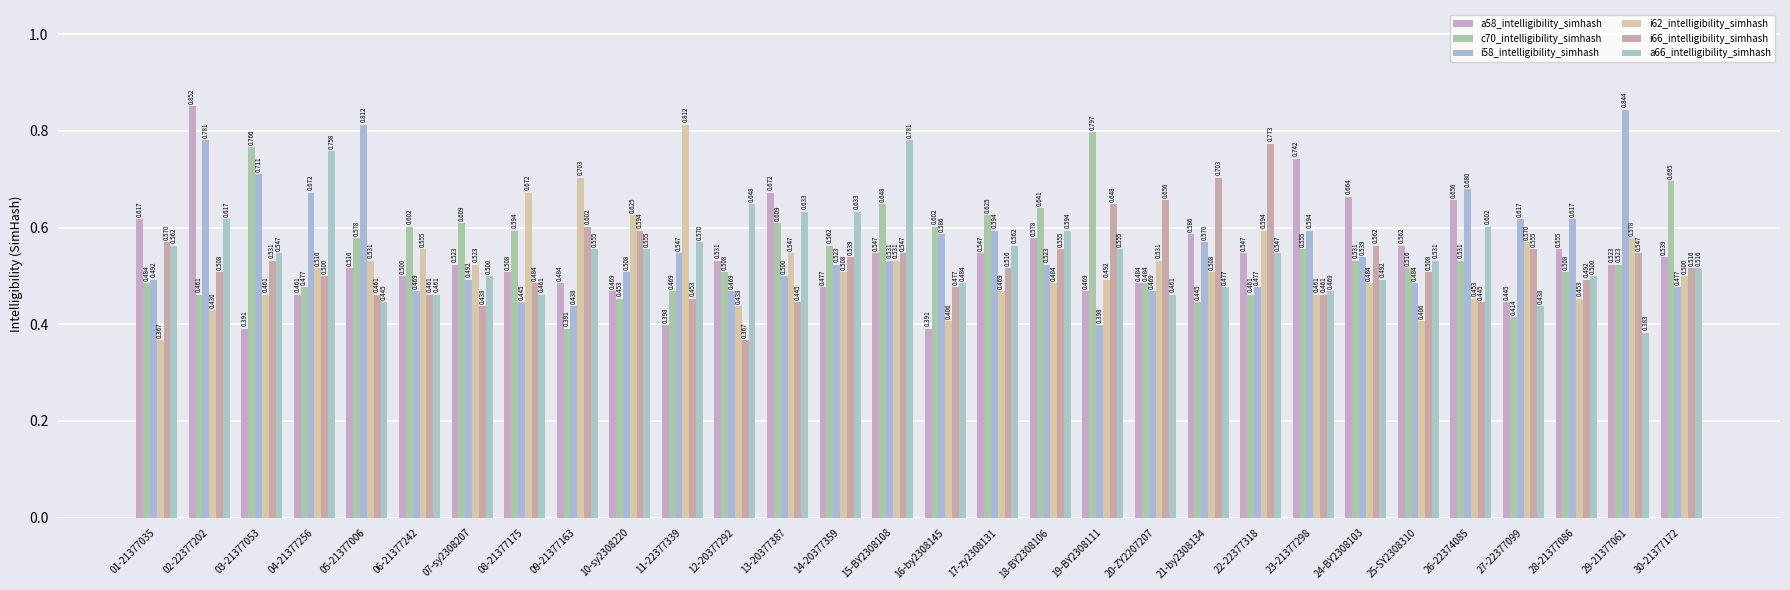

At which label is a66_intelligibility_simhash closest to 0?

29-21377061